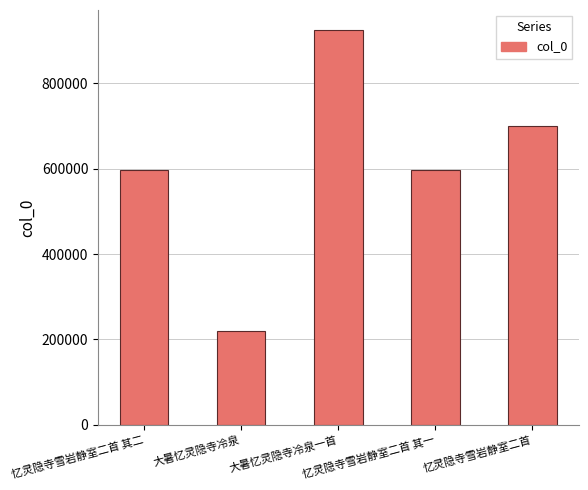

What is the greatest value displayed?

925346